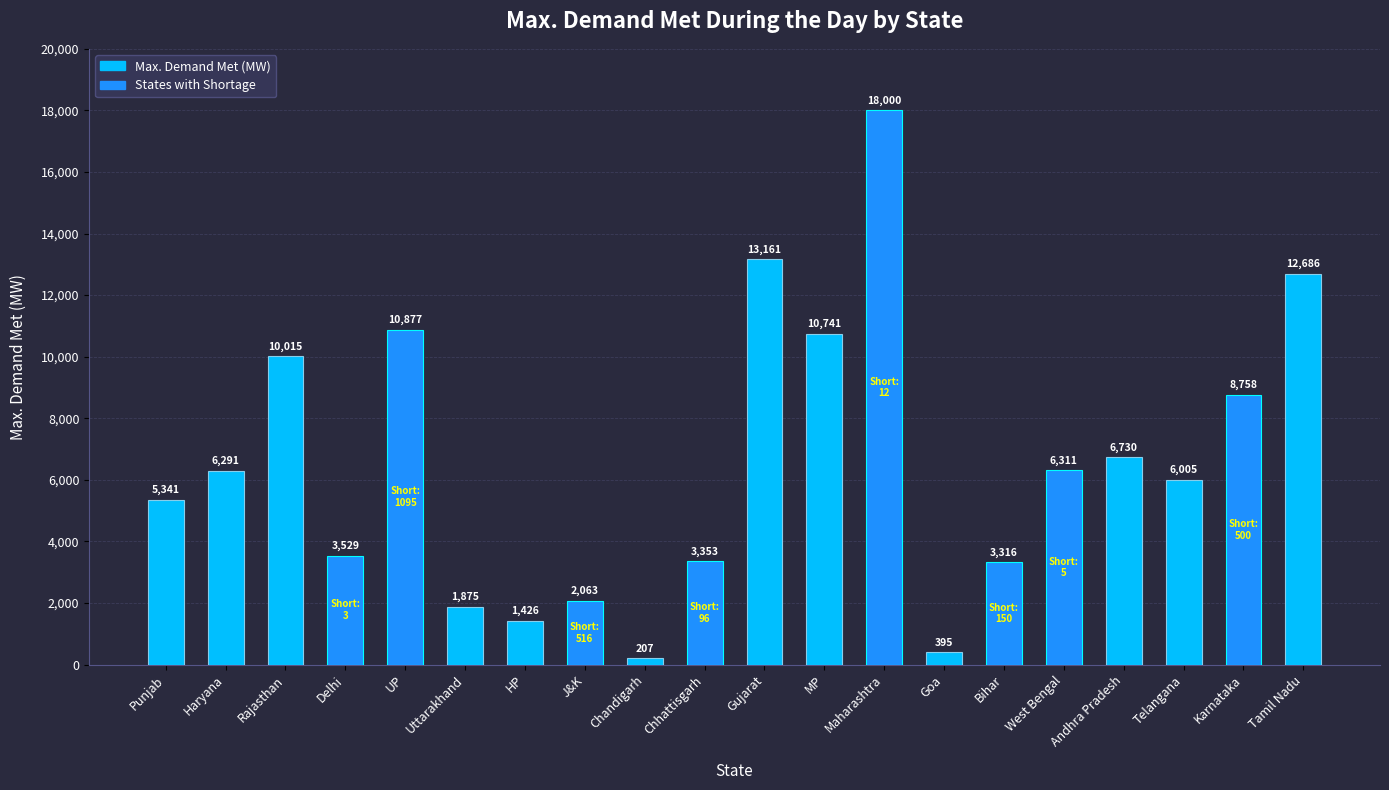

What is the label of the 9th bar from the right?

MP